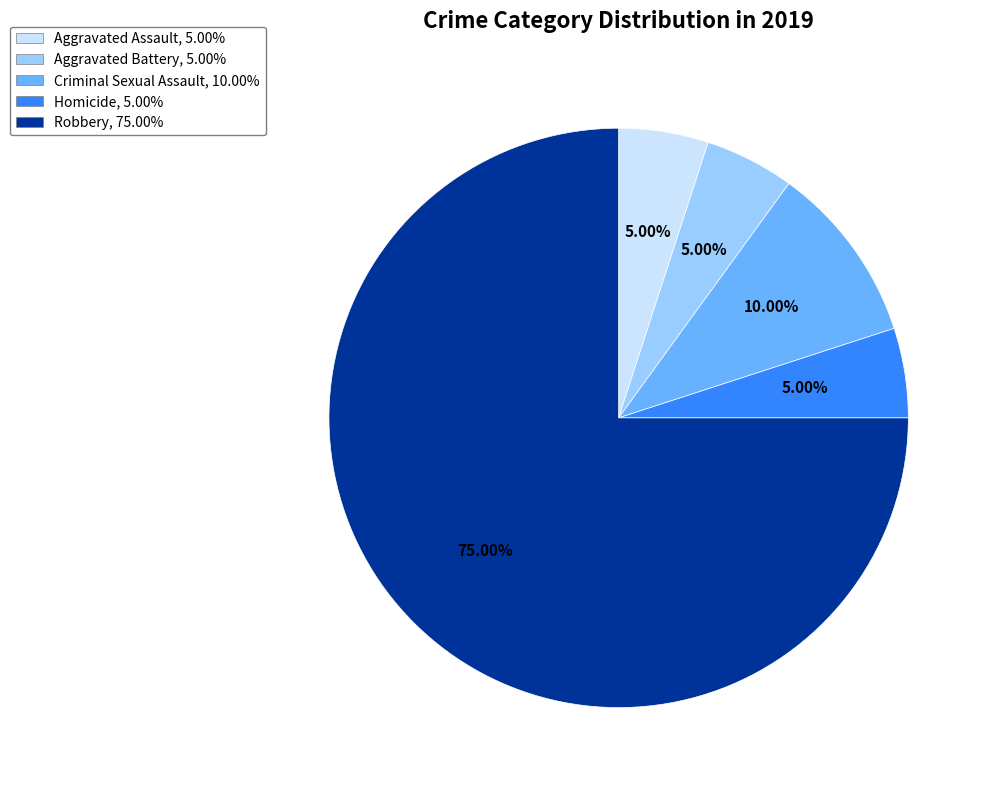

Is it true that Aggravated Assault is 5% of the pie?

True